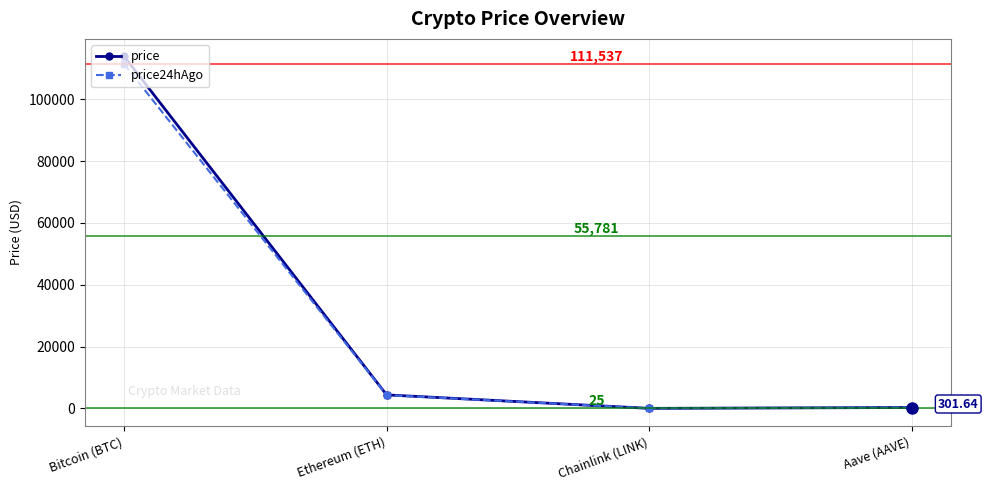

What is the highest value of the price series?

113813.0